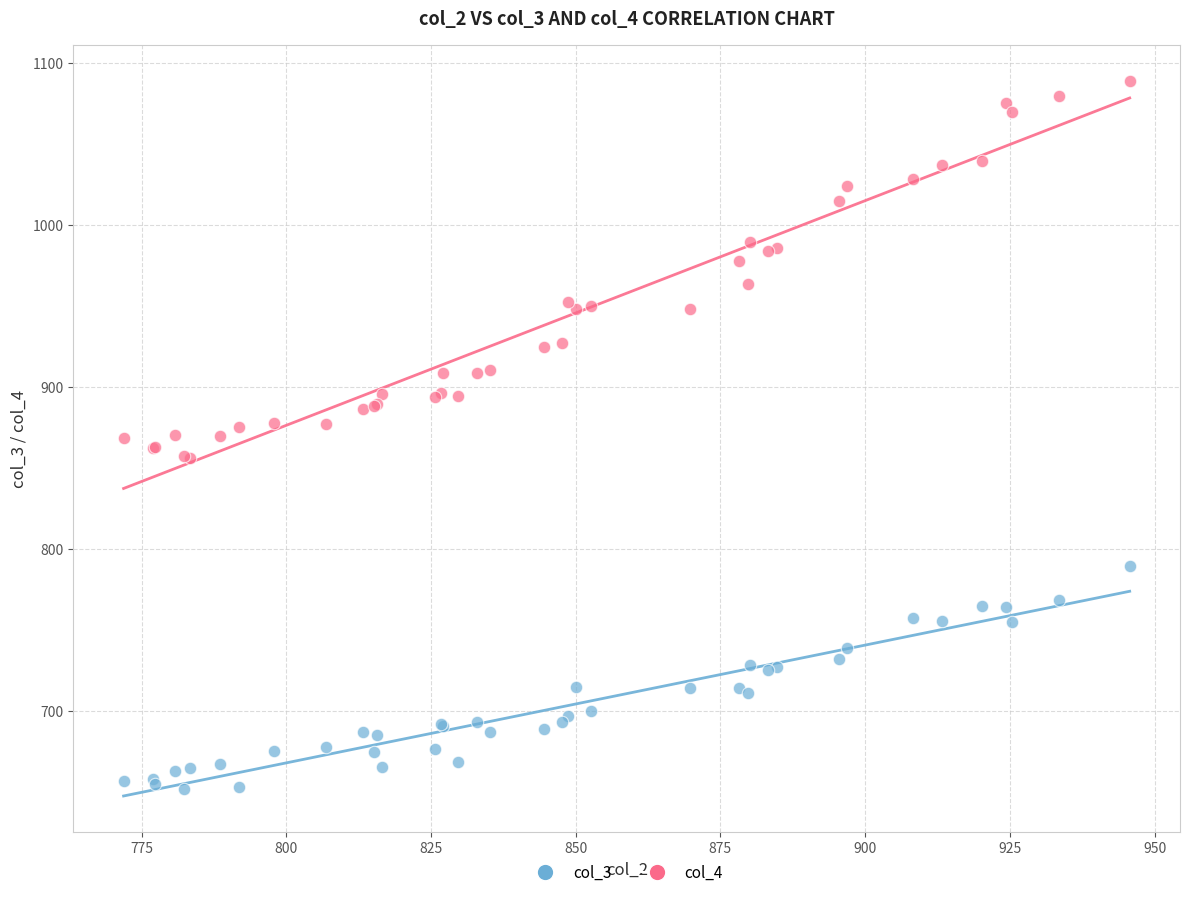

Which series has the widest spread of Y values?

col_4